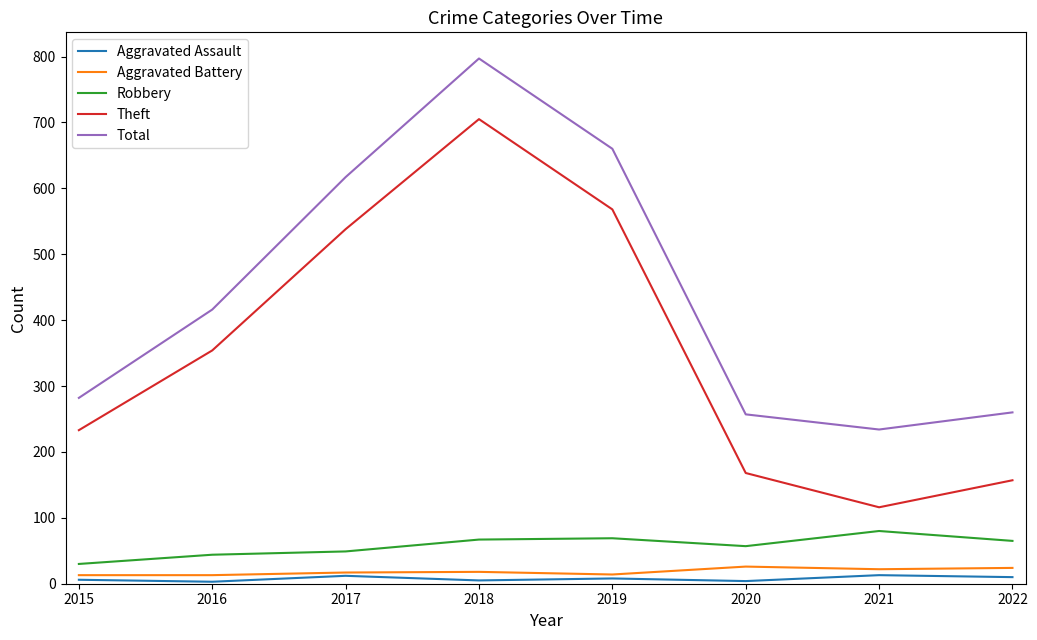

Where is the first local maximum for Total?

2018